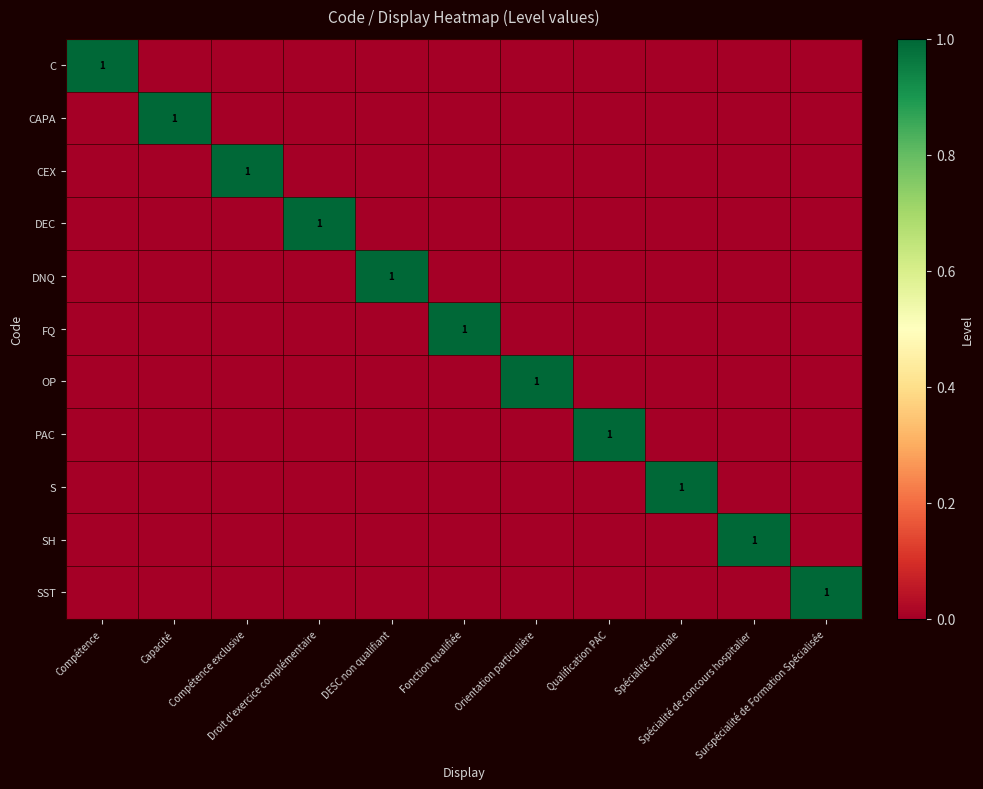

List the series in order of their peak value, highest first.

C, CAPA, CEX, DEC, DNQ, FQ, OP, PAC, S, SH, SST